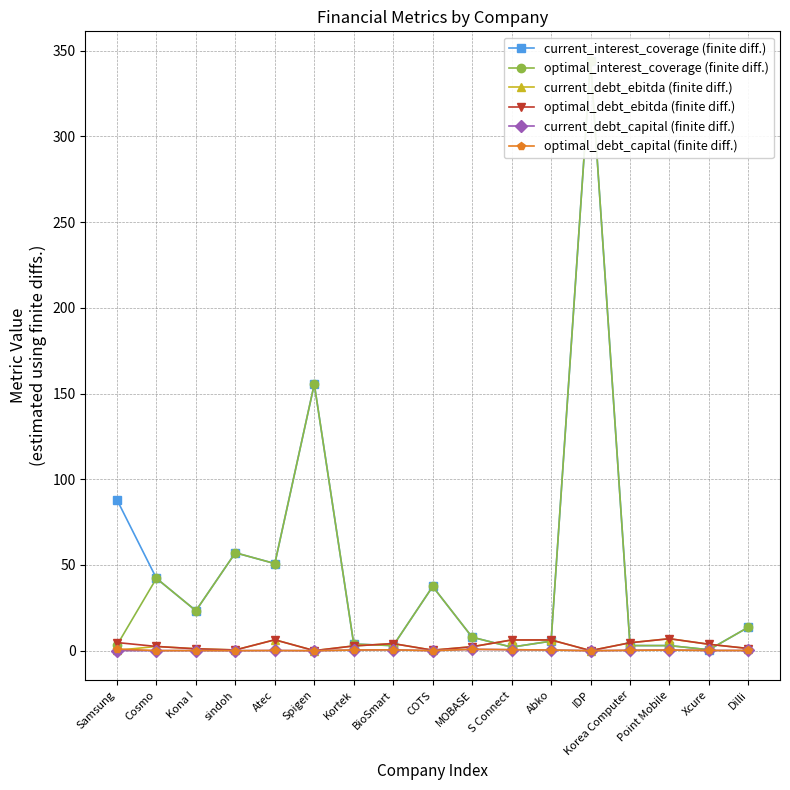

What is the sum of the optimal_debt_ebitda (finite diff.) values at BioSmart and COTS?

4.5